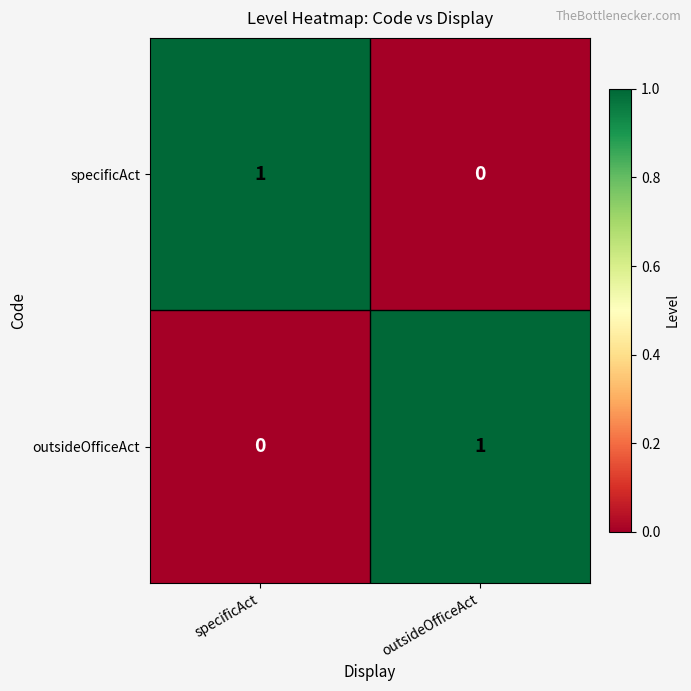

At which label does specificAct reach its peak?

specificAct